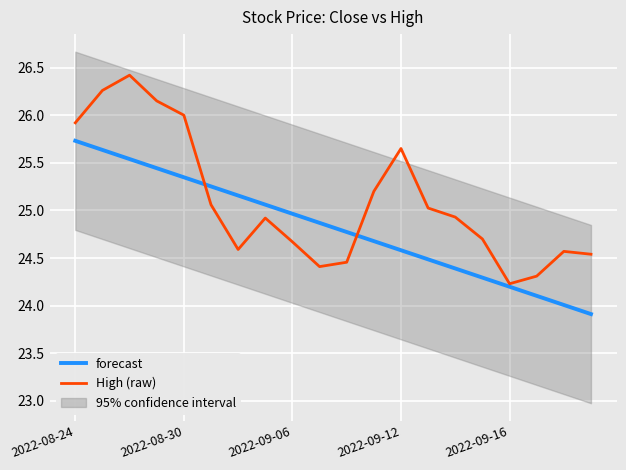

At which category does the chart reach its minimum across all series?

19